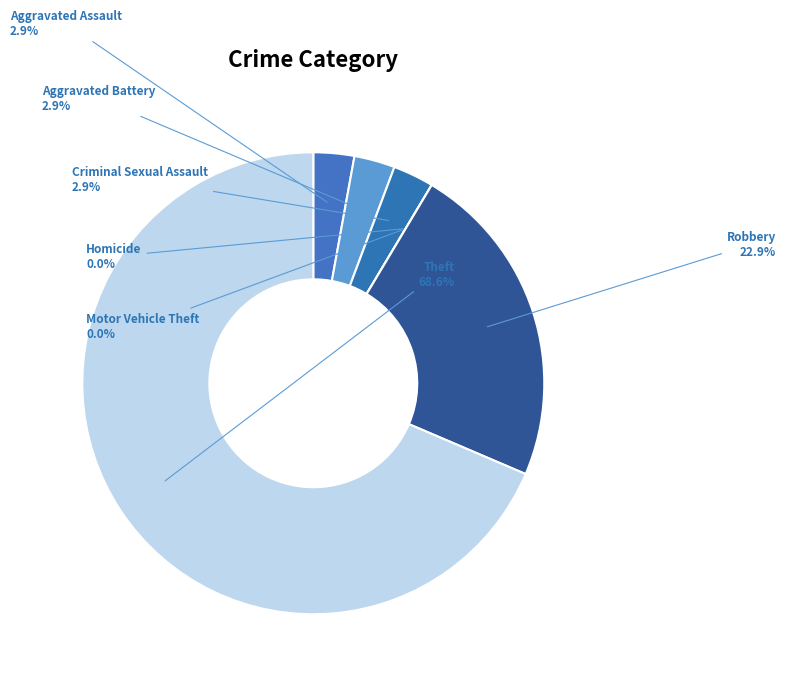

What percentage is the Robbery slice, to the nearest percent?

23%